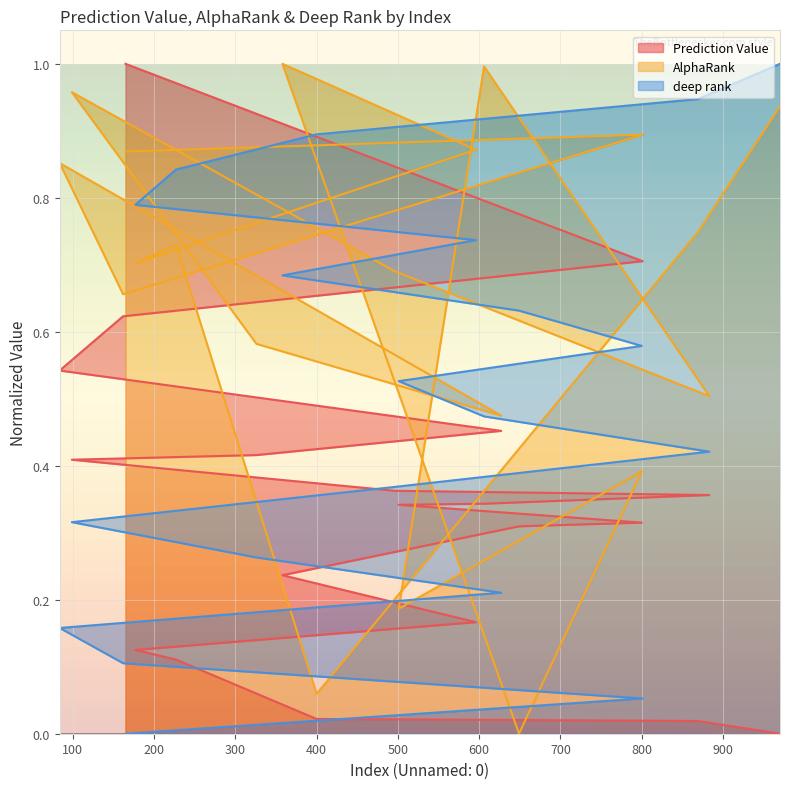

At 606, list the series in order from largest to smallest.

AlphaRank, deep rank, Prediction Value